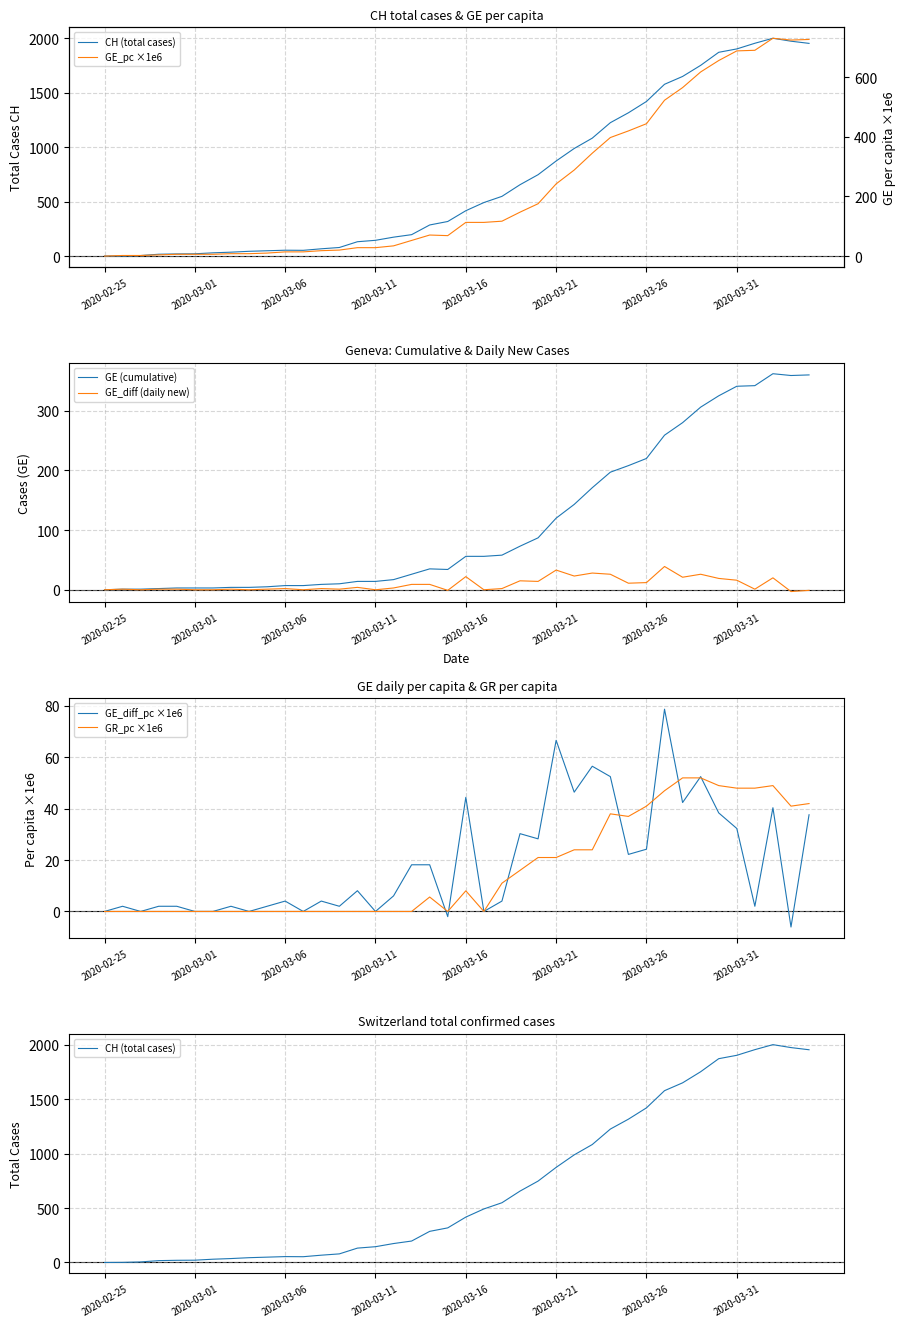

What value does the GR_pc ×1e6 series have at 29?

37.0